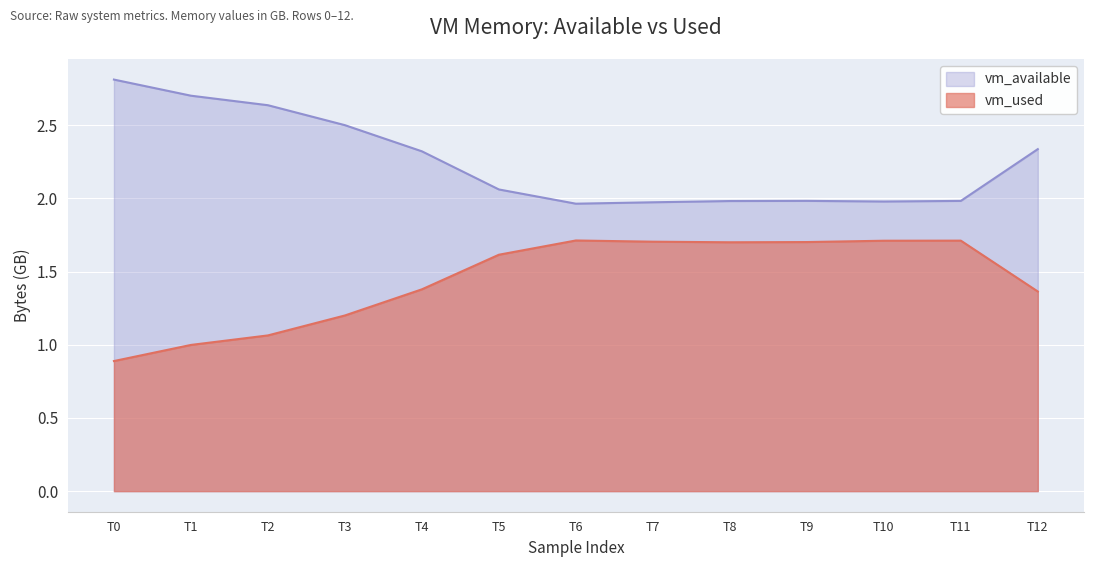

Does the chart display data point markers on the line(s)?

No